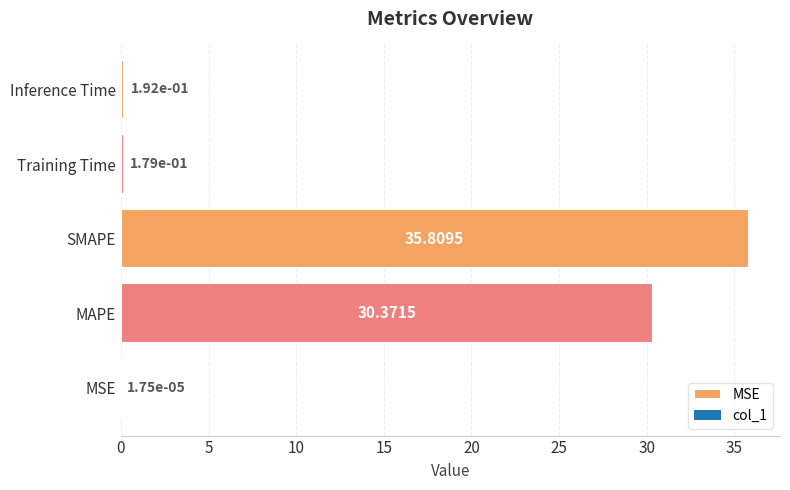

What position from the right is MAPE?

4